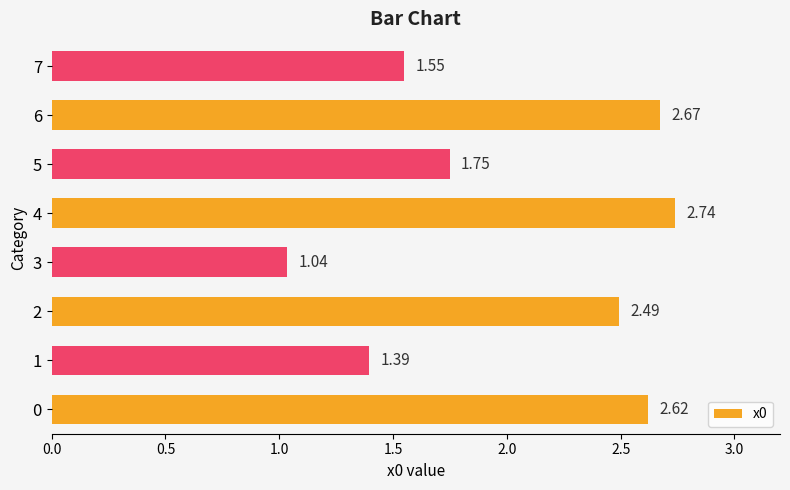

What is the average value?

2.0